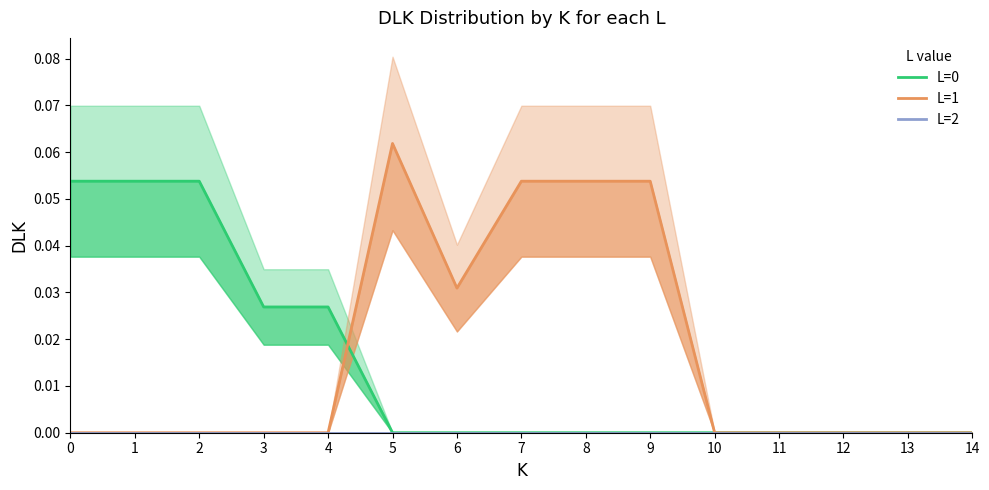

Reading left to right, transcribe all the data shown in this chart.

L=0: 0=0.1	1=0.1	2=0.1	3=0.0	4=0.0	5=0.0	6=0.0	7=0.0	8=0.0	9=0.0	10=0.0	11=0.0	12=0.0	13=0.0	14=0.0
L=1: 0=0.0	1=0.0	2=0.0	3=0.0	4=0.0	5=0.1	6=0.0	7=0.1	8=0.1	9=0.1	10=0.0	11=0.0	12=0.0	13=0.0	14=0.0
L=2: 0=0.0	1=0.0	2=0.0	3=0.0	4=0.0	5=0.0	6=0.0	7=0.0	8=0.0	9=0.0	10=0.0	11=0.0	12=0.0	13=0.0	14=0.0